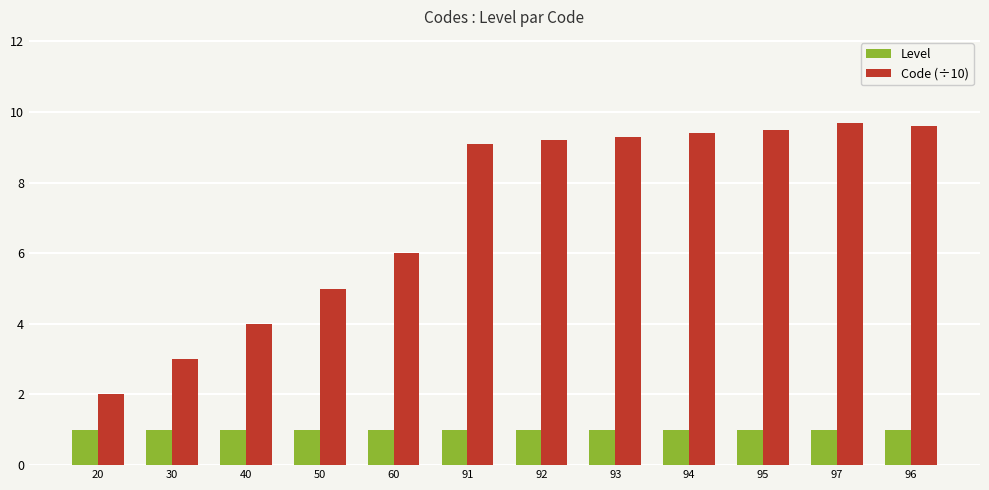

How many values in the Code (÷10) series are below 9?

5